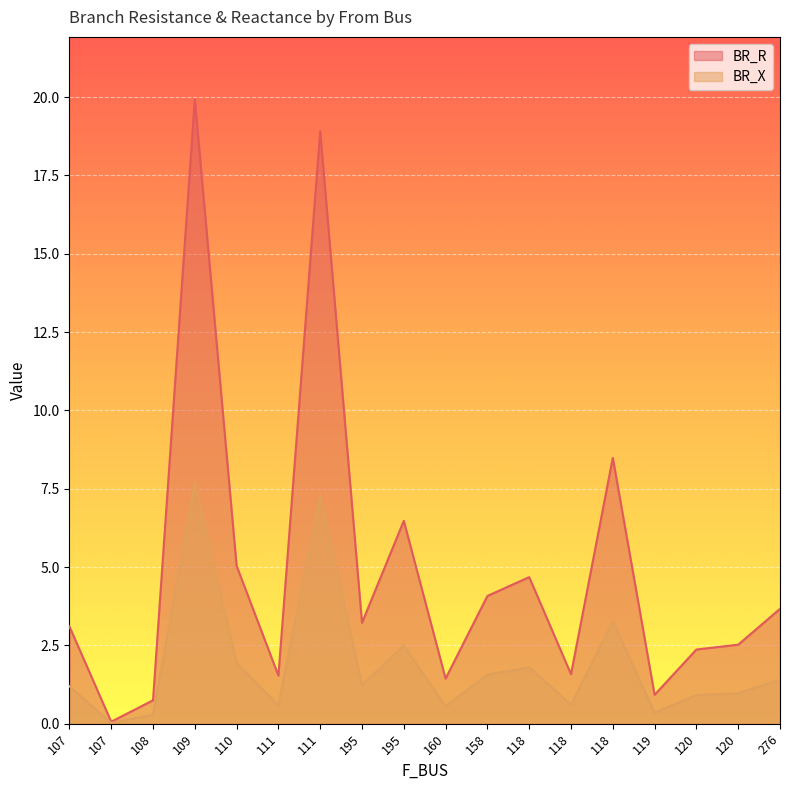

True or false: BR_R and BR_X cross at least once.

False